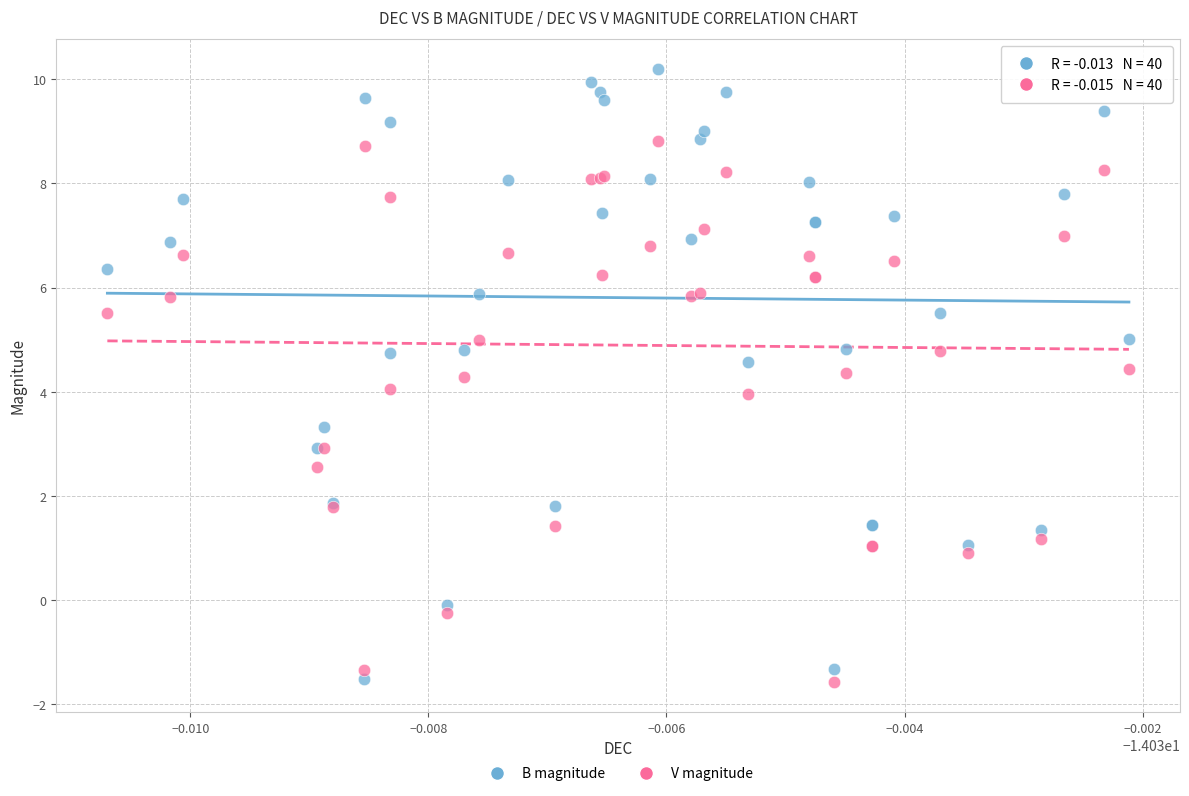

Which series has the largest Y range (max minus min)?

B magnitude